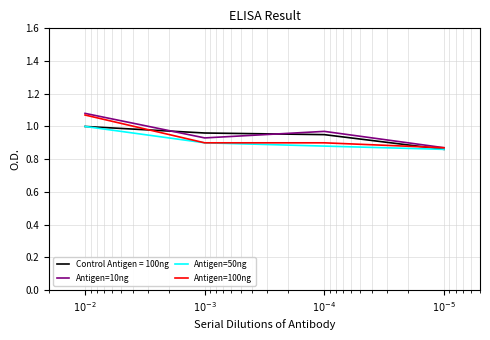

List the labels in order of Antigen=50ng value, smallest first.

$10^{-5}$, $10^{-4}$, $10^{-3}$, $10^{-2}$